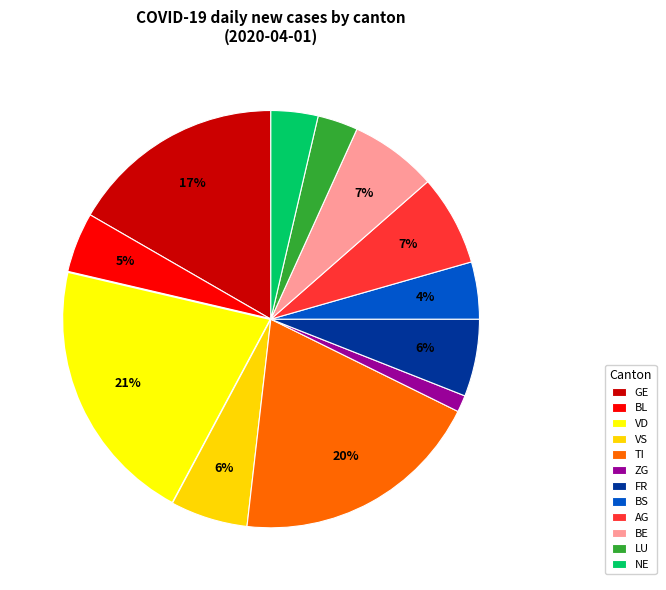

How many segments does this pie chart have?

12